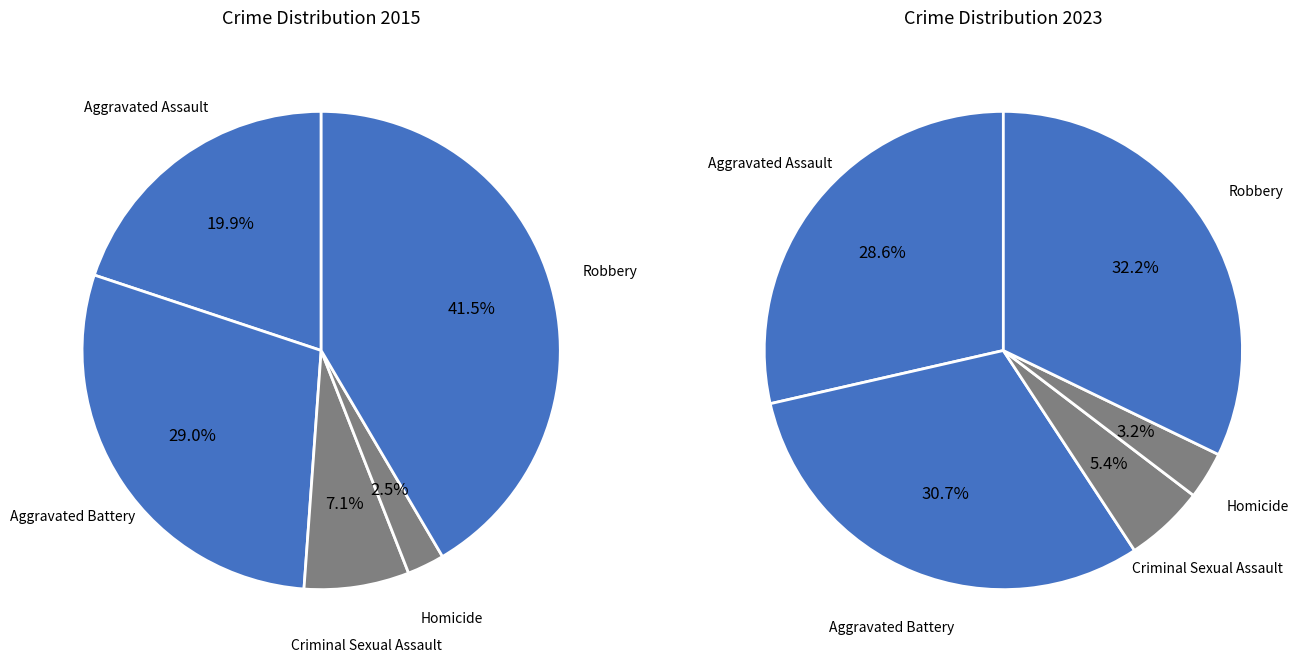

To the nearest percent, what portion does Homicide represent?

3%